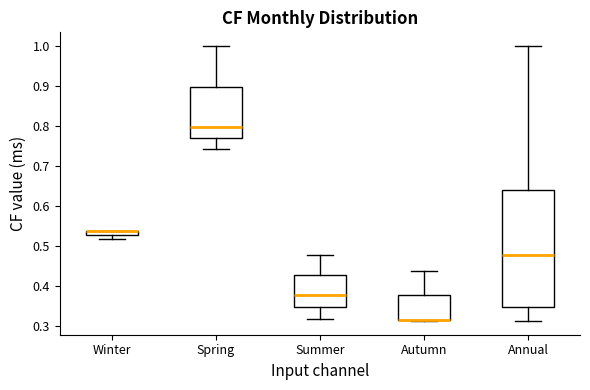

Where is the lower edge of the box for Winter on the y-axis? The values are not printed on the chart, so give them approximately, as read against the axis.

0.53